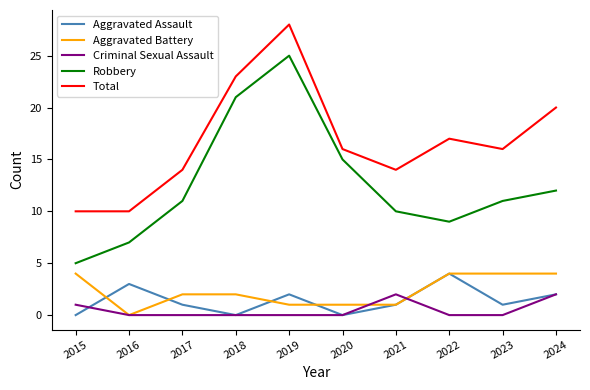

True or false: Criminal Sexual Assault and Total intersect in this chart.

False